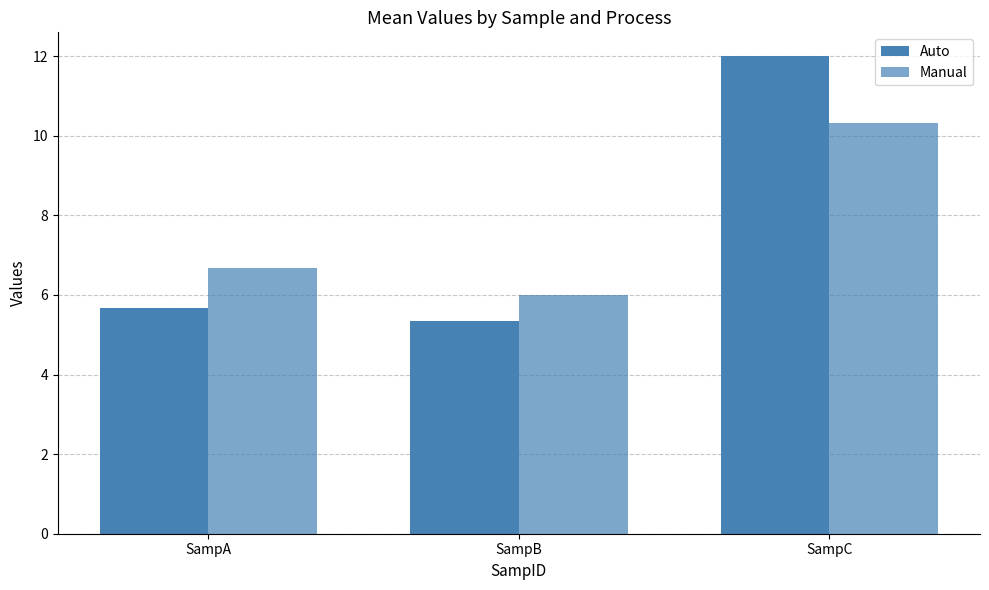

Are the bars grouped side by side (vs. stacked)?

Yes